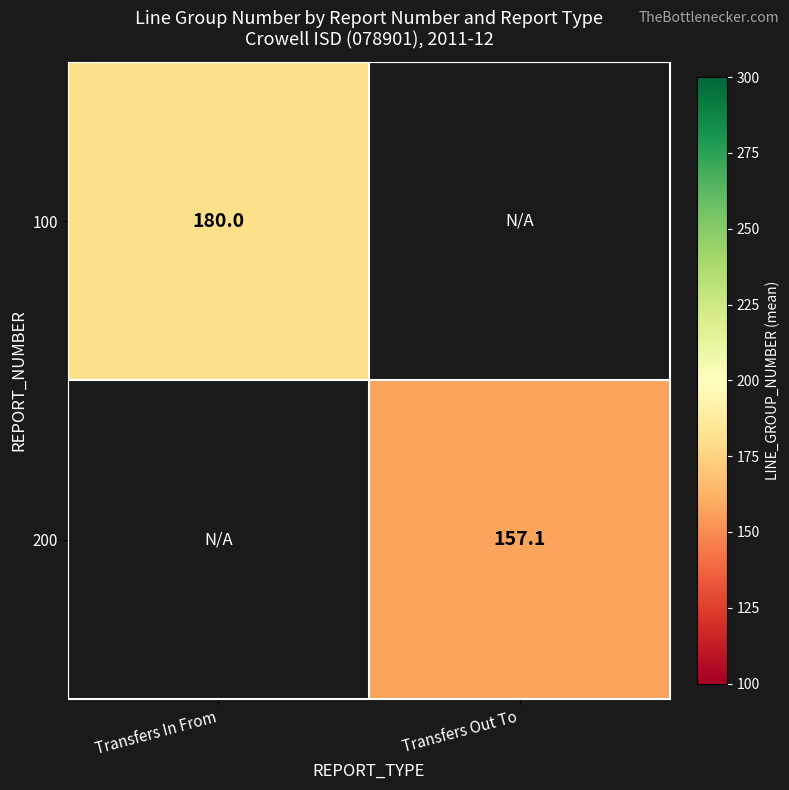

True or false: 200 has a value of 67.3 at Transfers Out To.

False